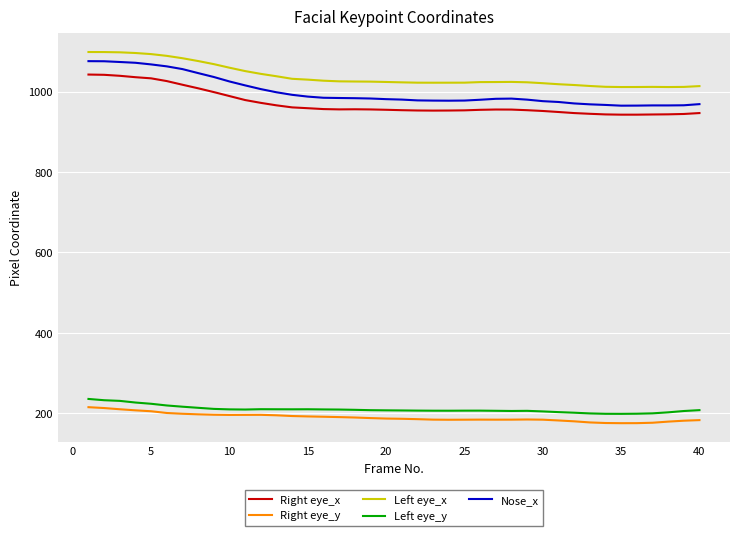

True or false: Right eye_x and Left eye_x cross at least once.

False